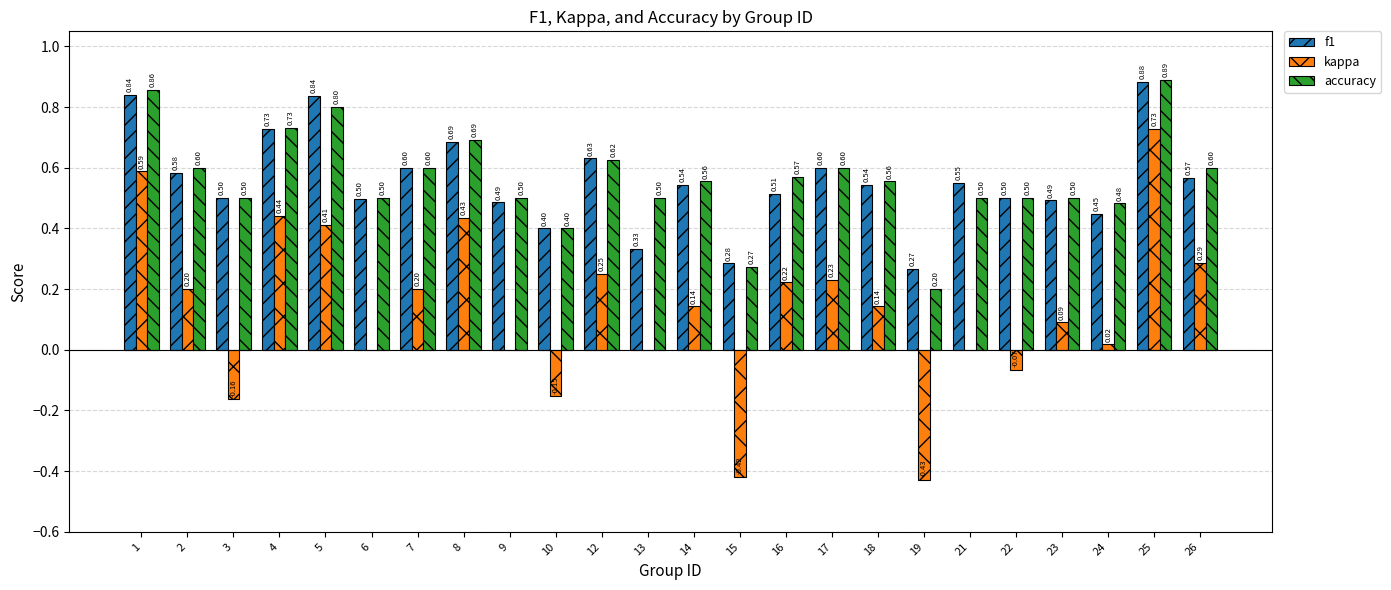

What is the total value across all series at 5?

2.0